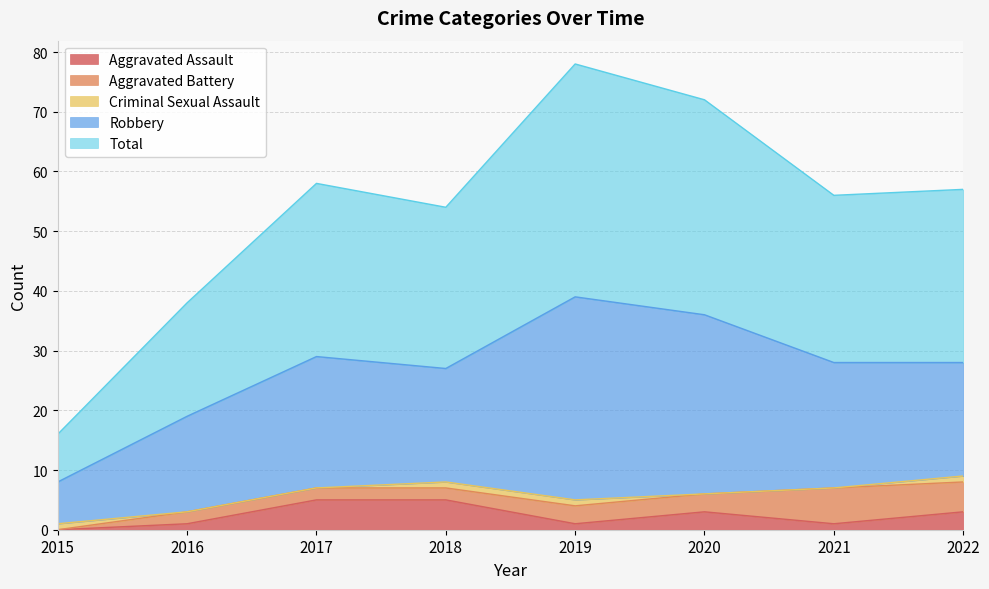

List the series in order of their peak value, lowest first.

Criminal Sexual Assault, Aggravated Assault, Aggravated Battery, Robbery, Total